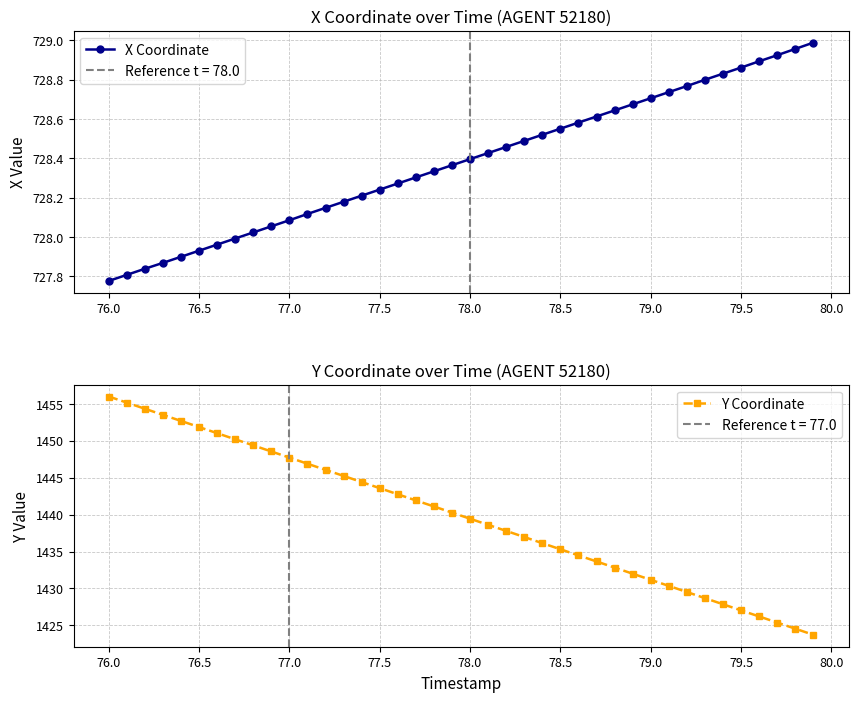

What is the difference between the maximum and minimum values in the X Coordinate series?

1.2